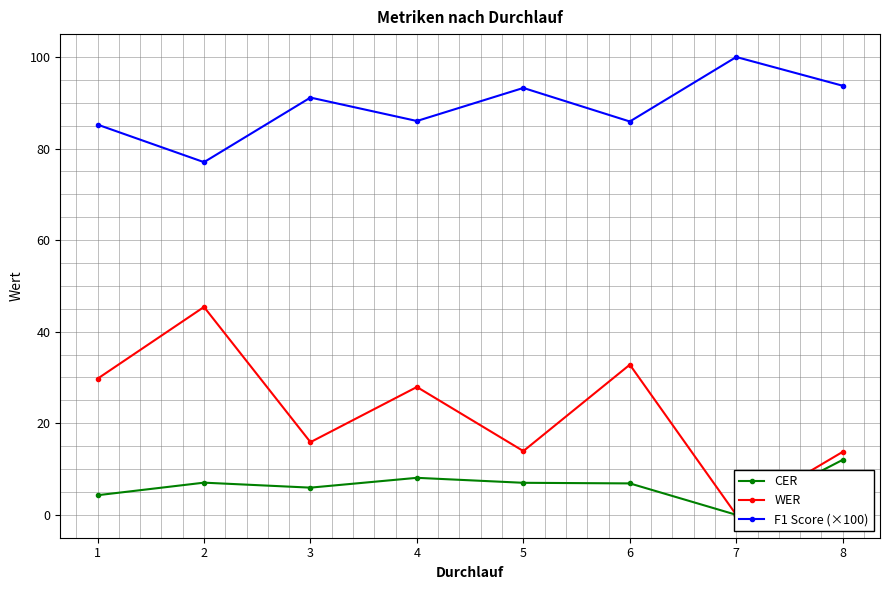

What is the difference between the maximum and minimum values in the F1 Score (×100) series?

23.0